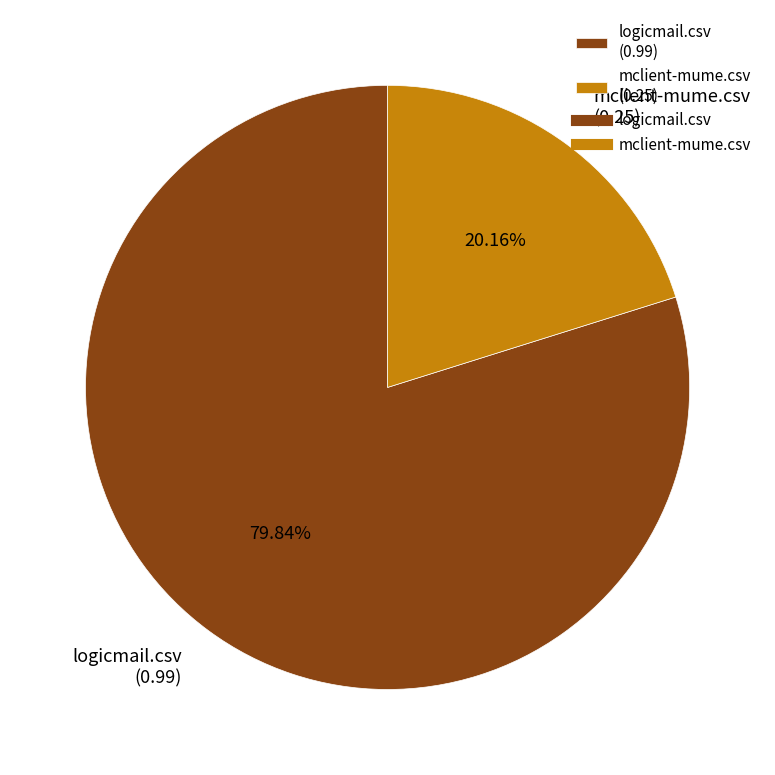

What is the largest slice in the pie chart?

logicmail.csv